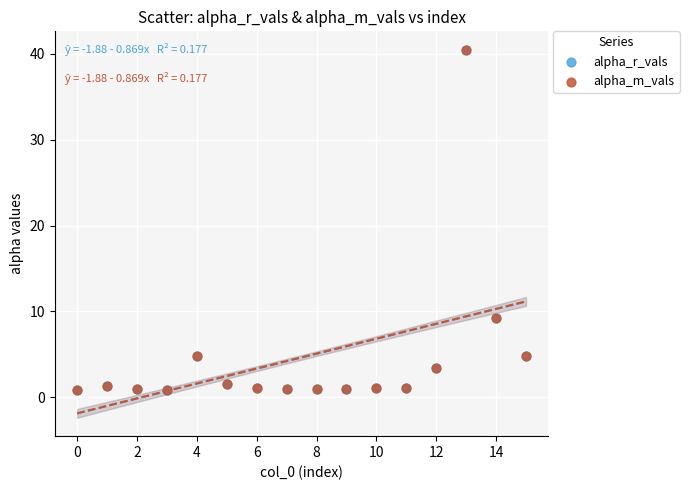

What are all the series names shown in the legend?

alpha_r_vals, alpha_m_vals